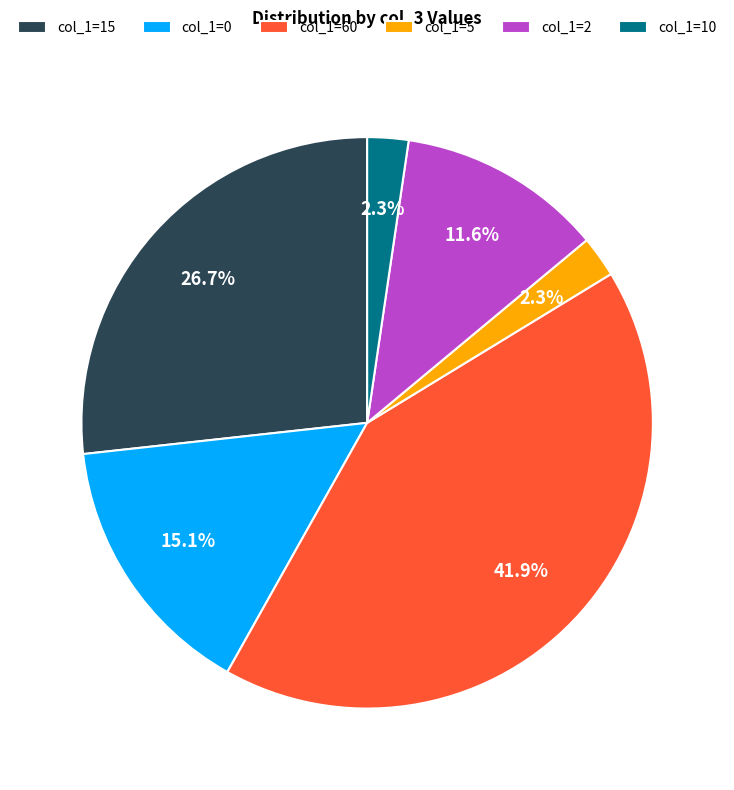

What is the largest slice in the pie chart?

col_1=60